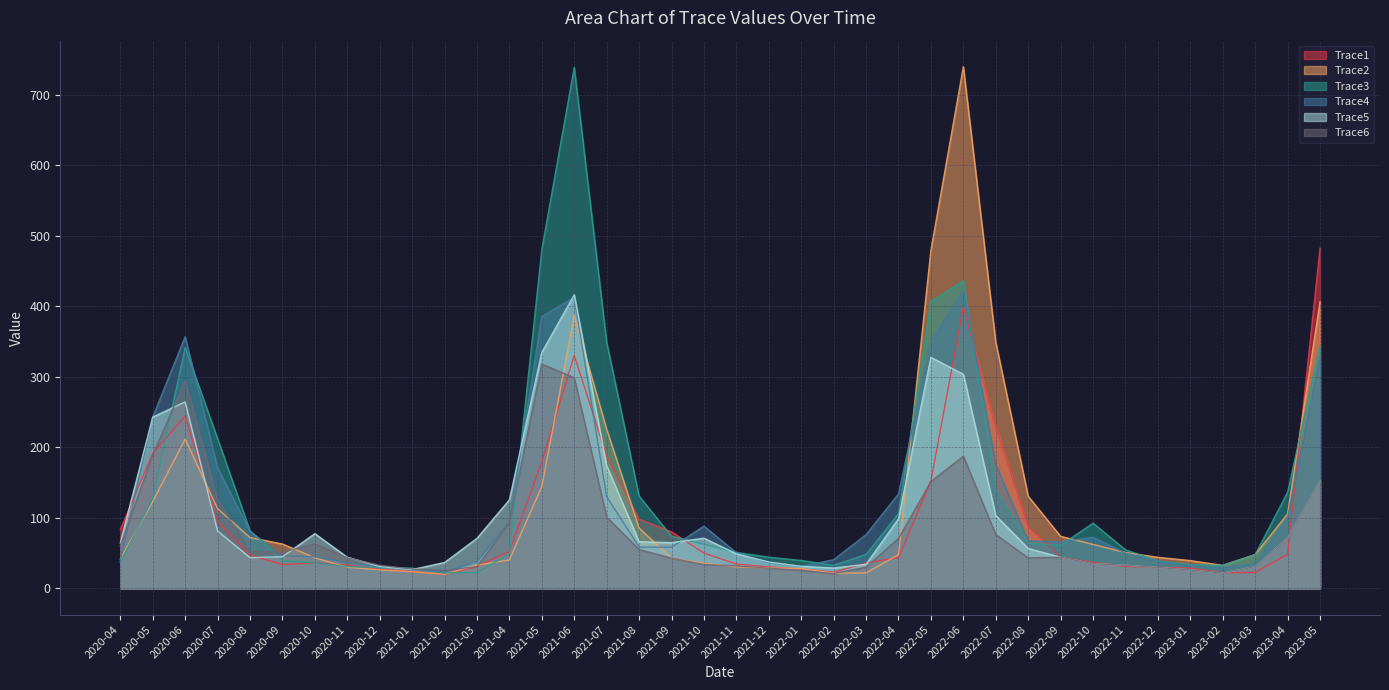

Is the value of Trace6 at 2020-06 greater than the value of Trace4 at 2020-07?

Yes